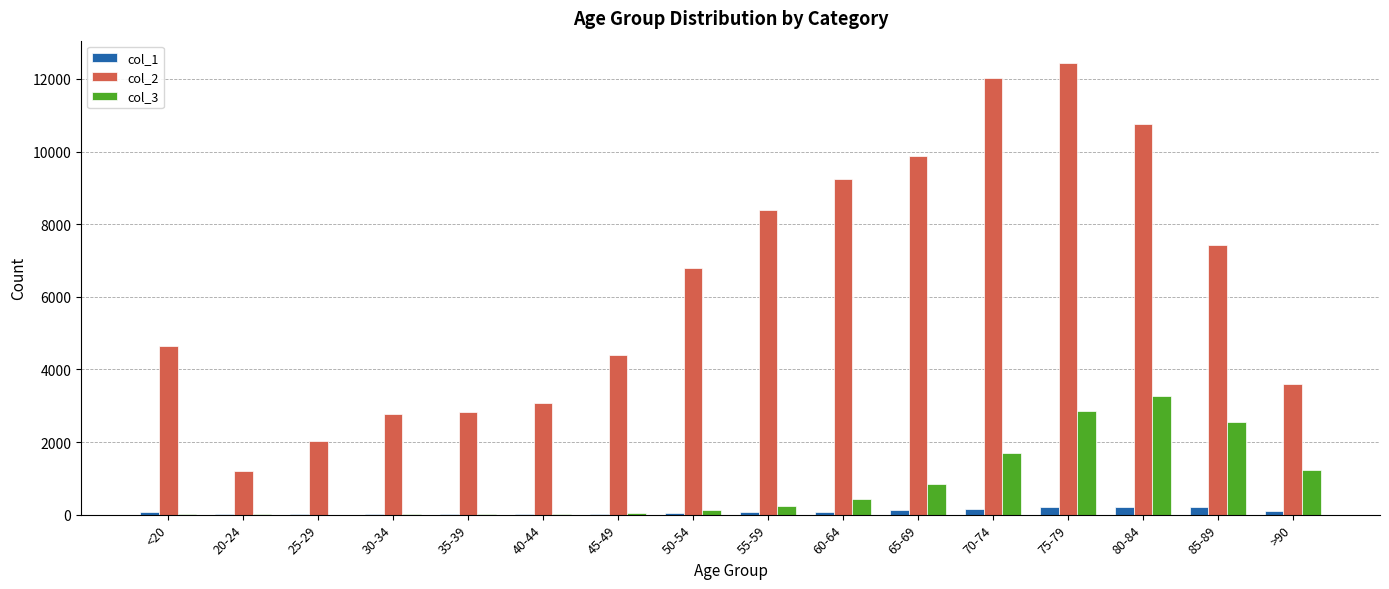

Where is col_3 nearest to the value 1638?

70-74